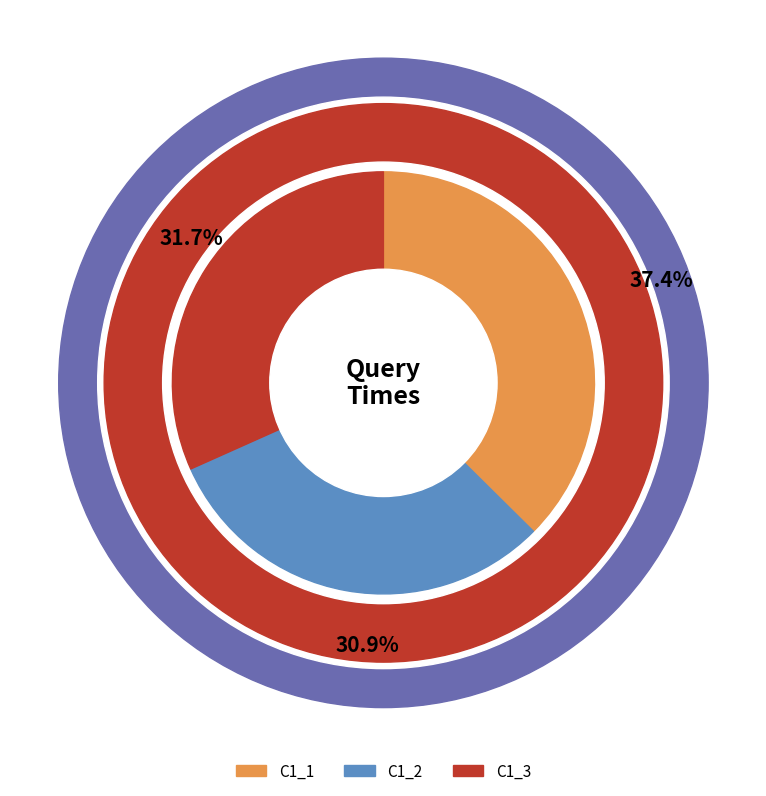

To the nearest percent, what is the difference between the C1_2 and C1_3 slice percentages?

1%